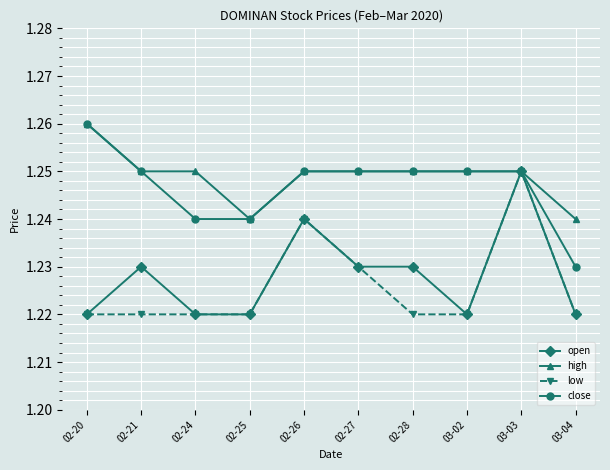

What are all the series names shown in the legend?

open, high, low, close